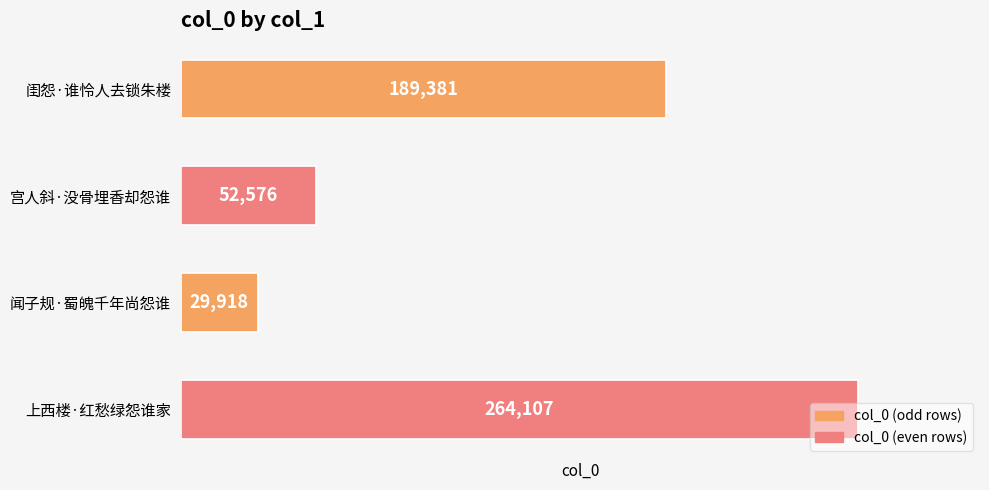

At which category does the chart reach its peak across all series?

上西楼·红愁绿怨谁家